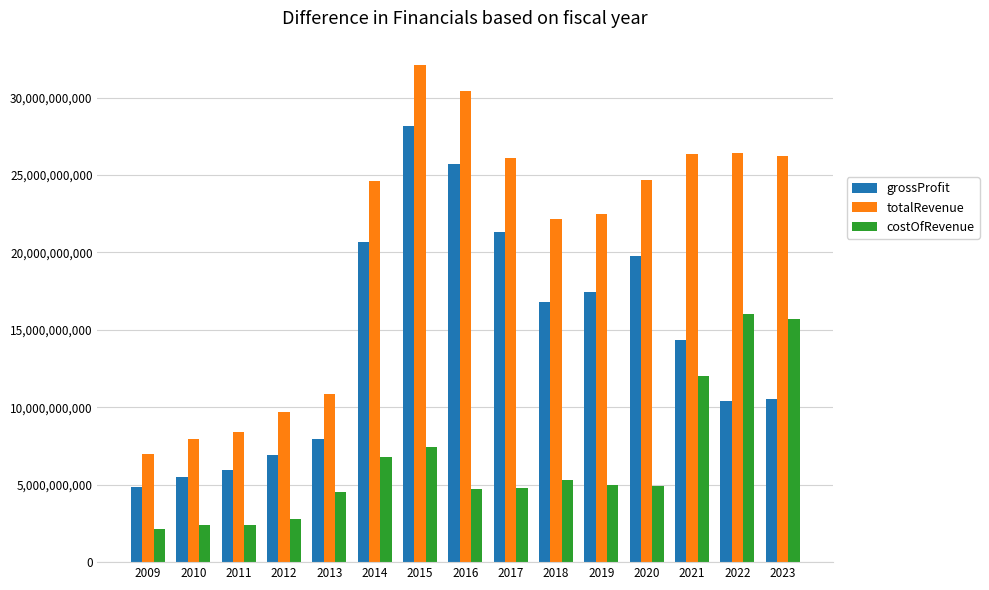

What is the sum of all costOfRevenue values?

96930883000